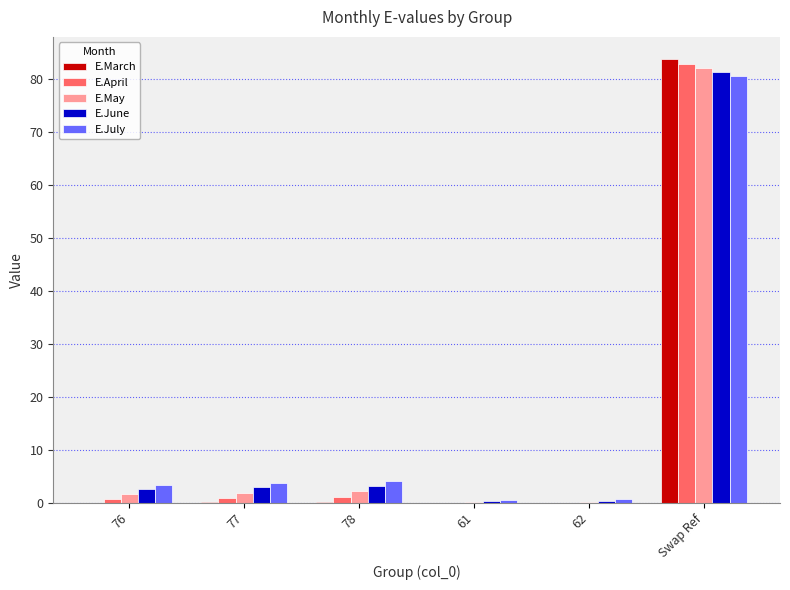

The E.March series shows 83.7 at Swap Ref. True or false?

True